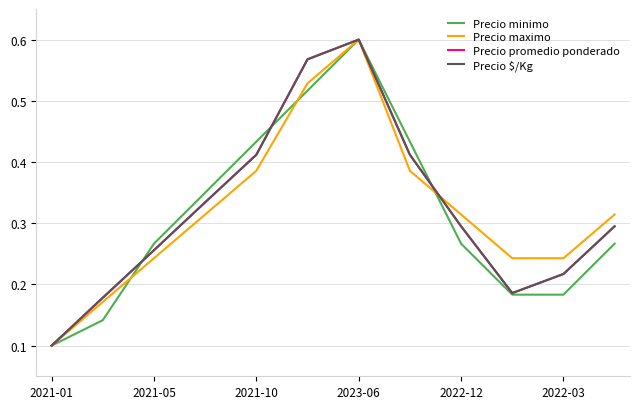

Is this an area chart (filled region under the line)?

No